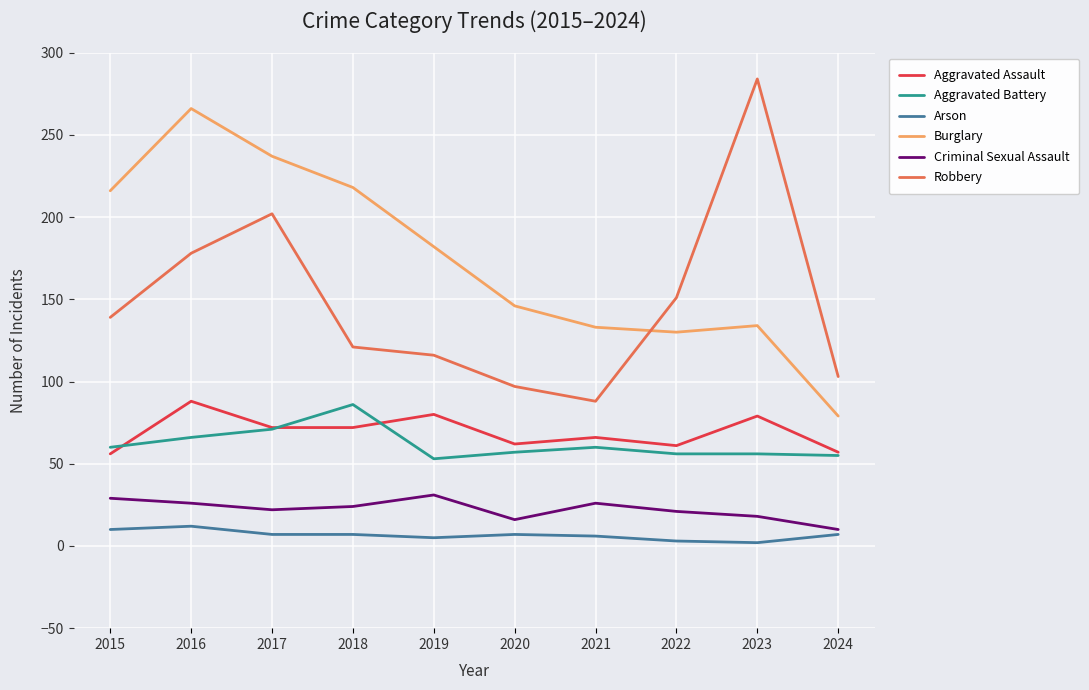

What is the total value across all series at 2015?

510